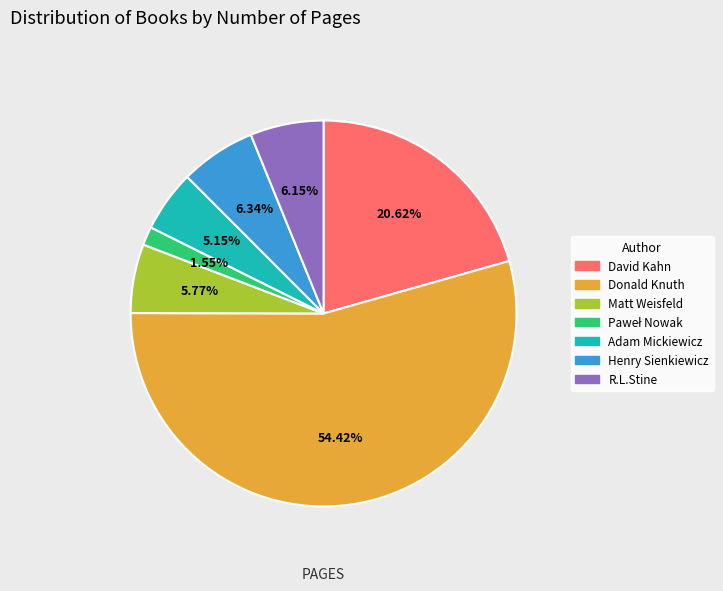

Count the number of slices in the pie.

7